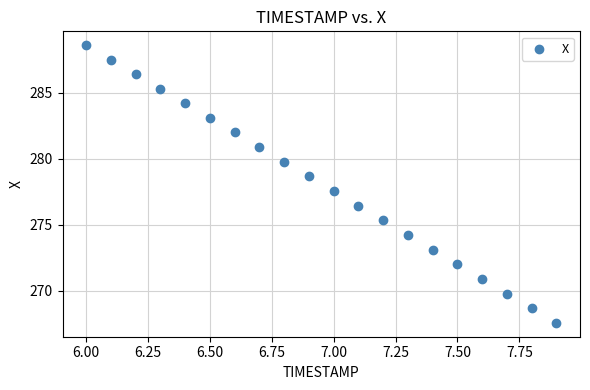

What Y value in the scatter plot is closest to 278?

277.6